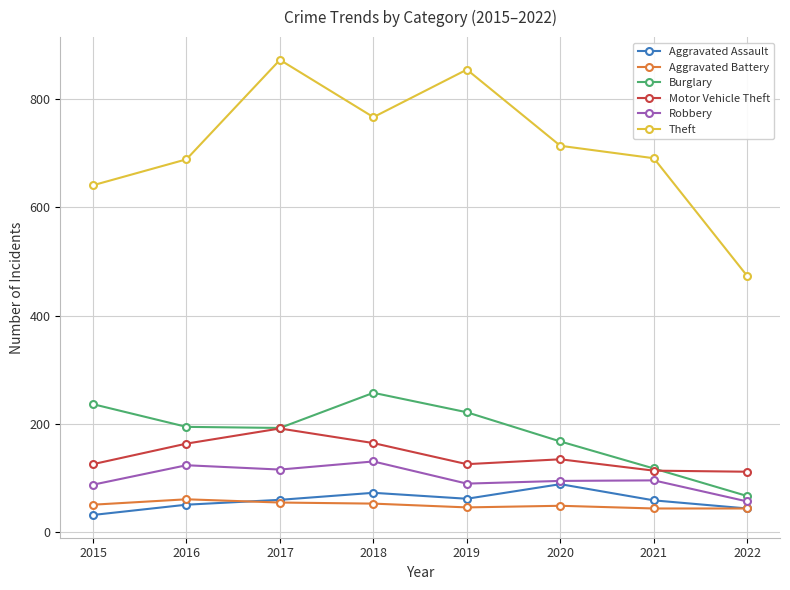

What is the sum of the Aggravated Assault values at 2018 and 2021?

130